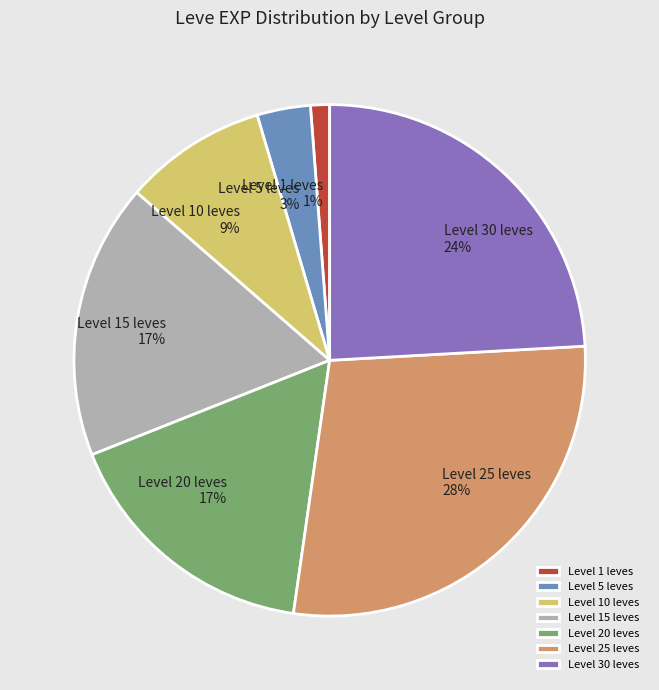

Count the number of slices in the pie.

7